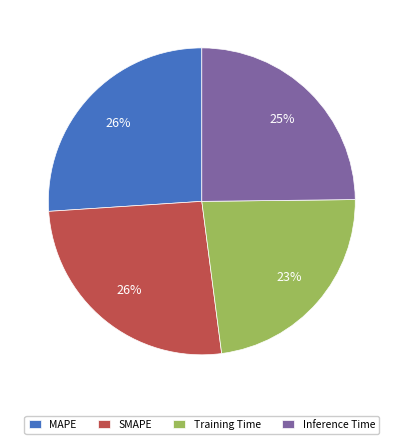

Is it true that SMAPE is 32% of the pie?

False